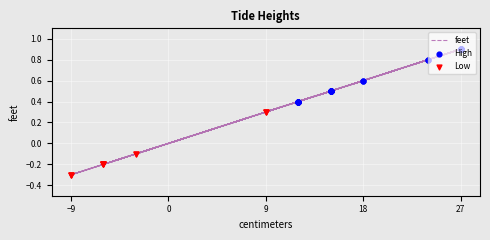

What is the change in value from 15 to 9?

-0.2